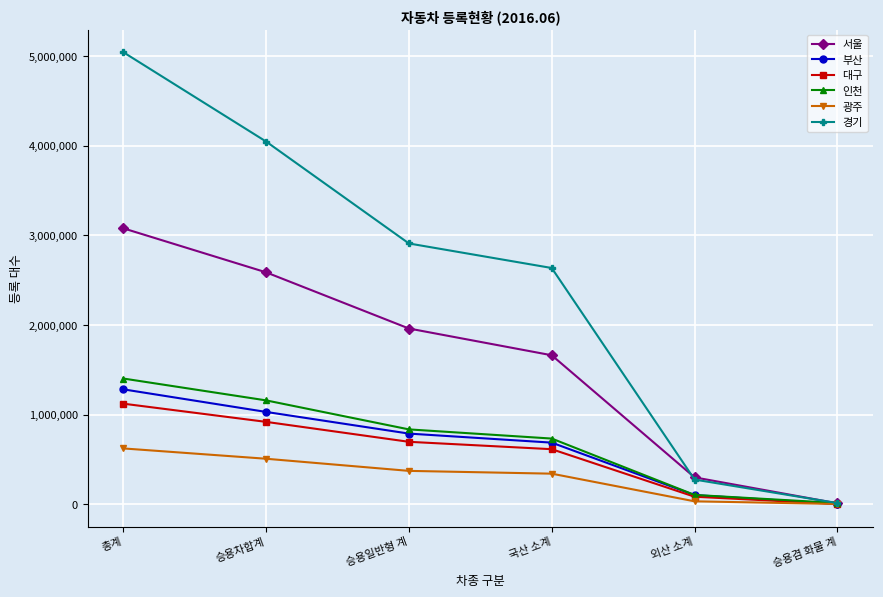

What is the difference between the second highest and minimum values in the 부산 series?

1026992